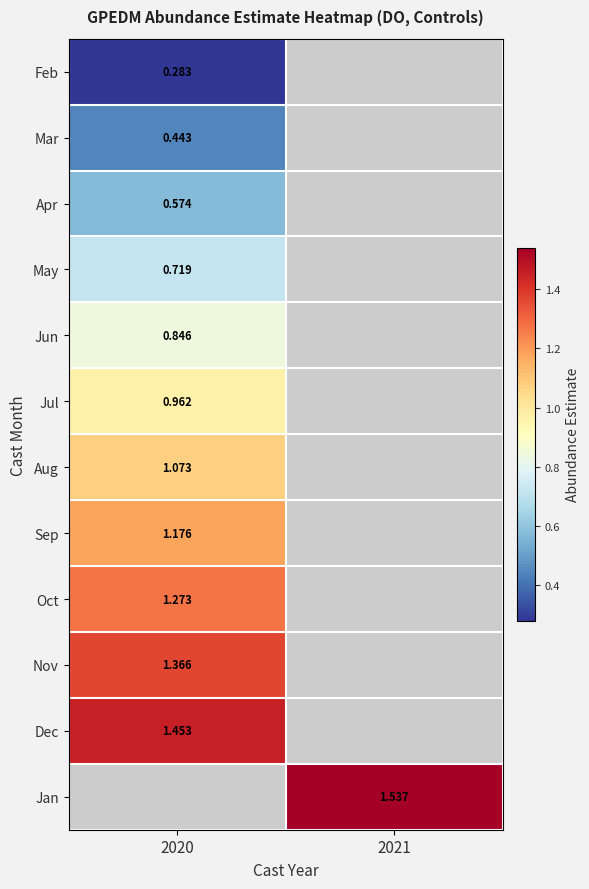

Is the value of May at 2020 greater than the value of Apr at 2020?

Yes